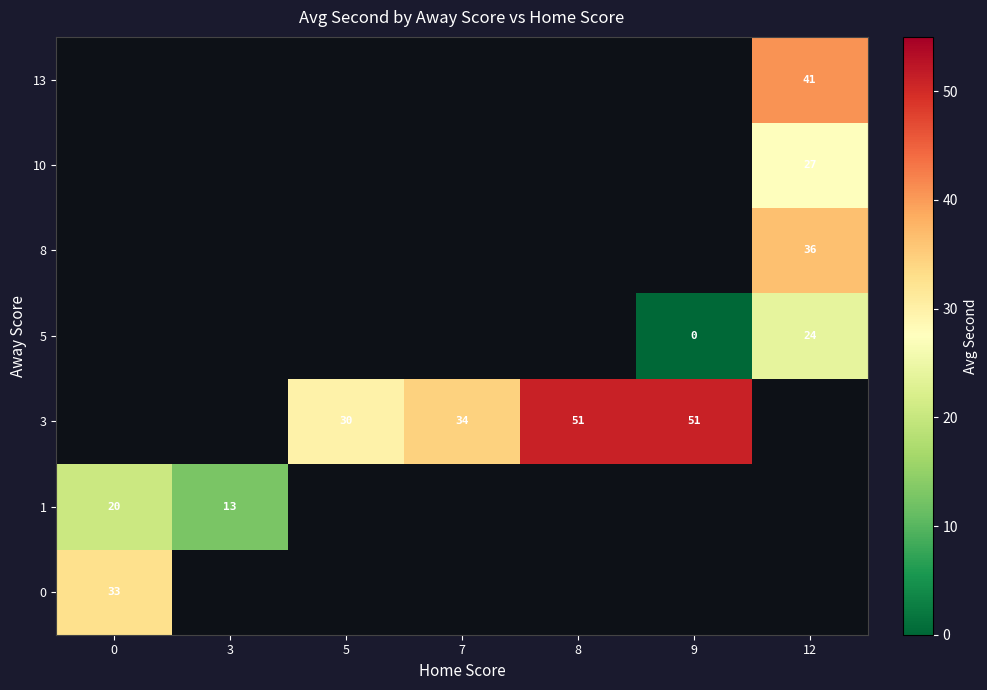

Which has a higher value, 0 or 3?

3